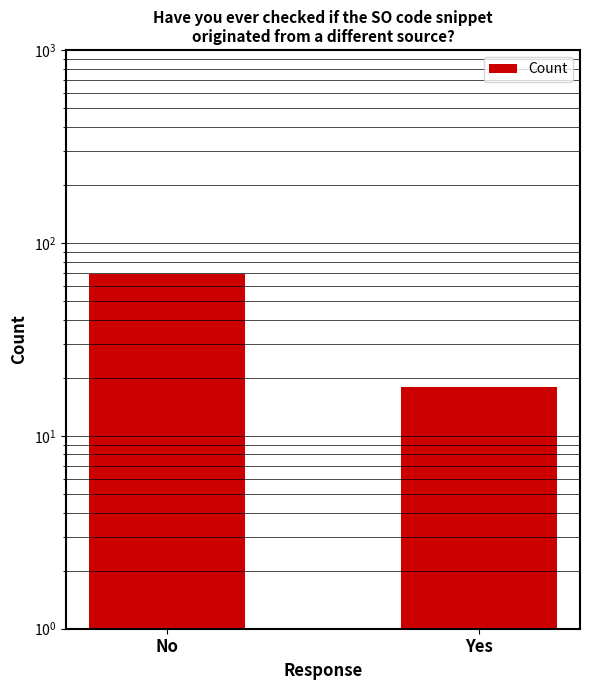

How many categories are shown in the chart?

2